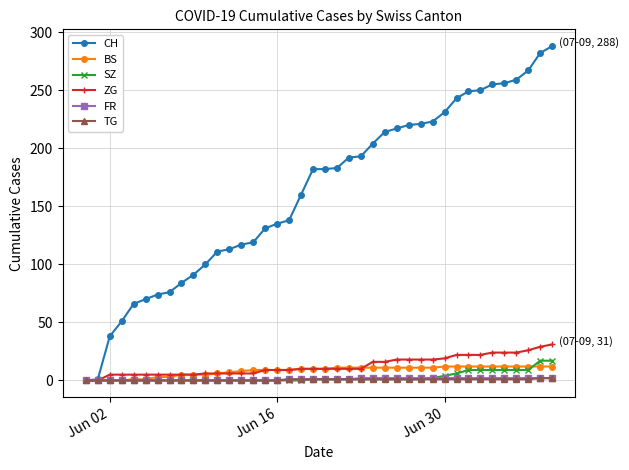

Which series has the widest spread of values?

CH